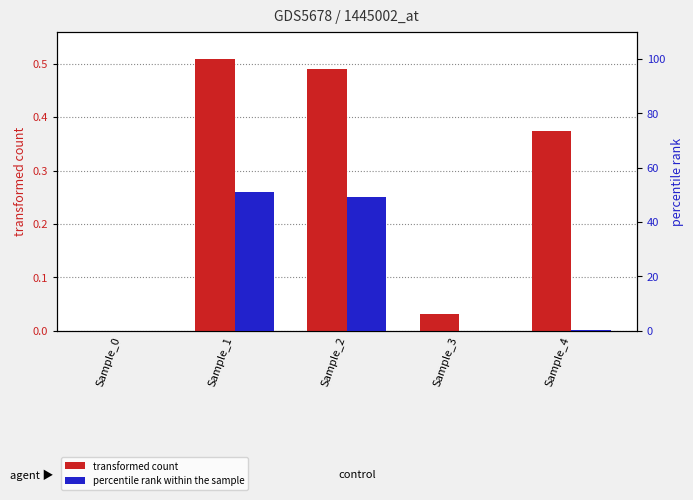

Rank the categories by transformed count value from lowest to highest.

Sample_0, Sample_3, Sample_4, Sample_2, Sample_1